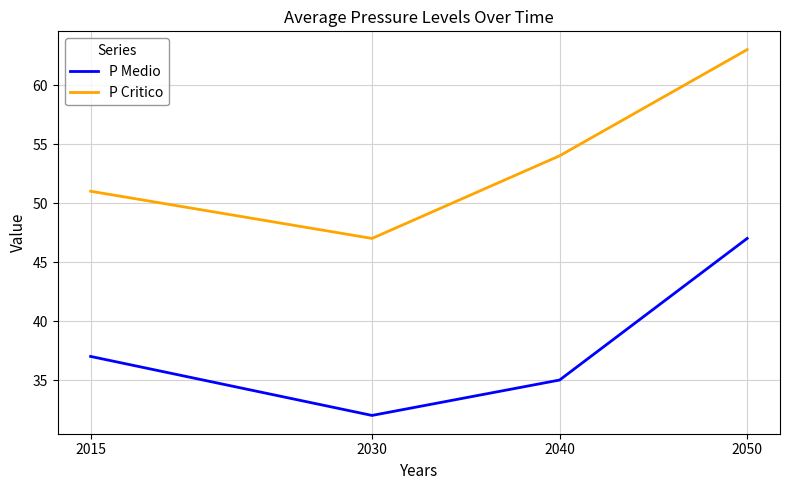

What value does the P Critico series have at 2015?

51